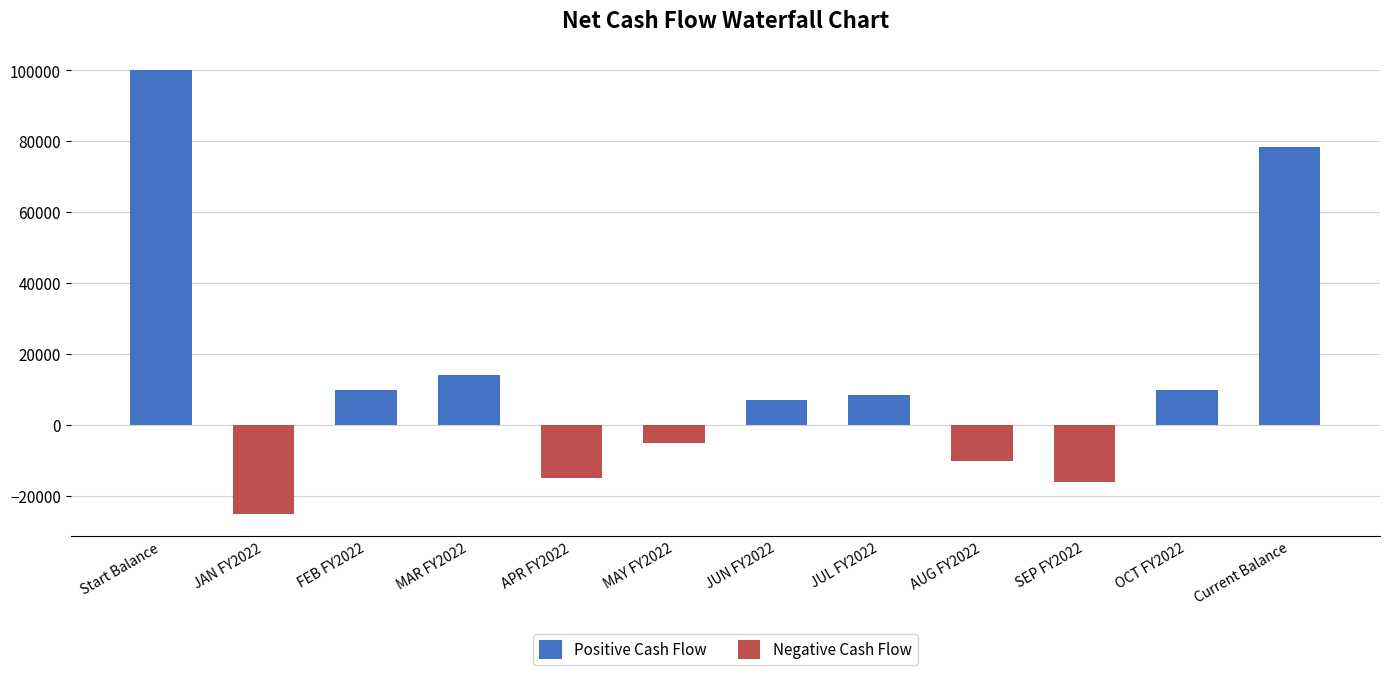

Is the value of Positive Cash Flow at JAN FY2022 greater than the value of Negative Cash Flow at FEB FY2022?

No